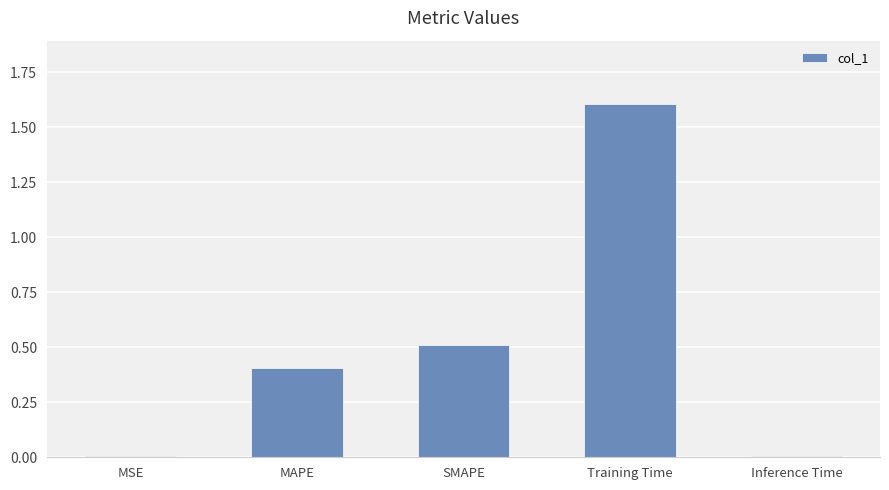

What is the sum of the values at Training Time and MAPE?

2.0